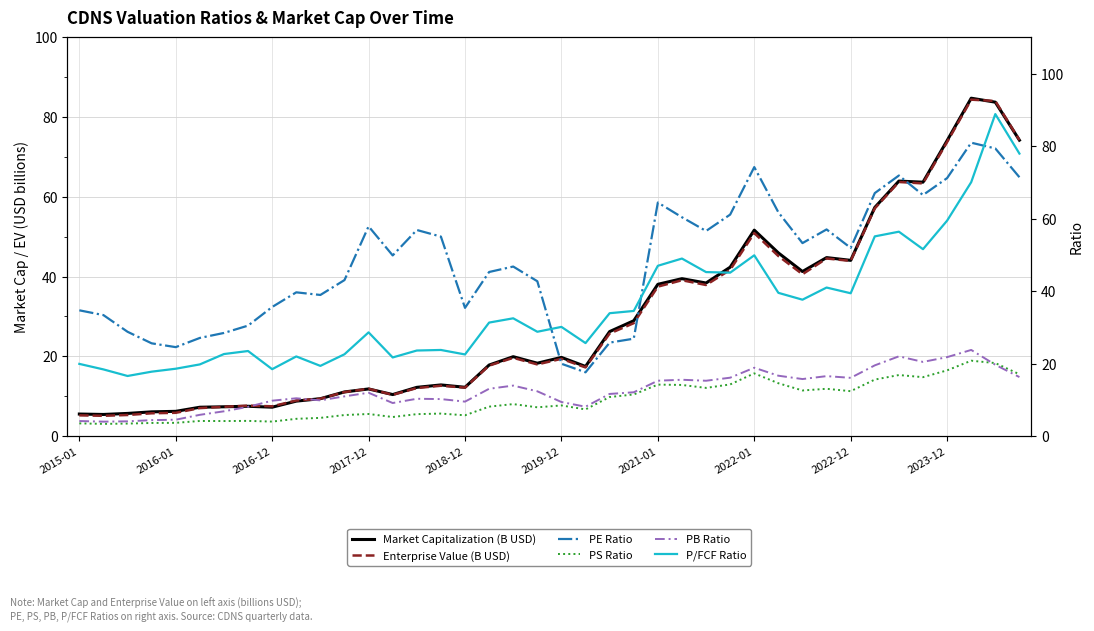

The value of Enterprise Value (B USD) at 2016-01 is 5.8. True or false?

True